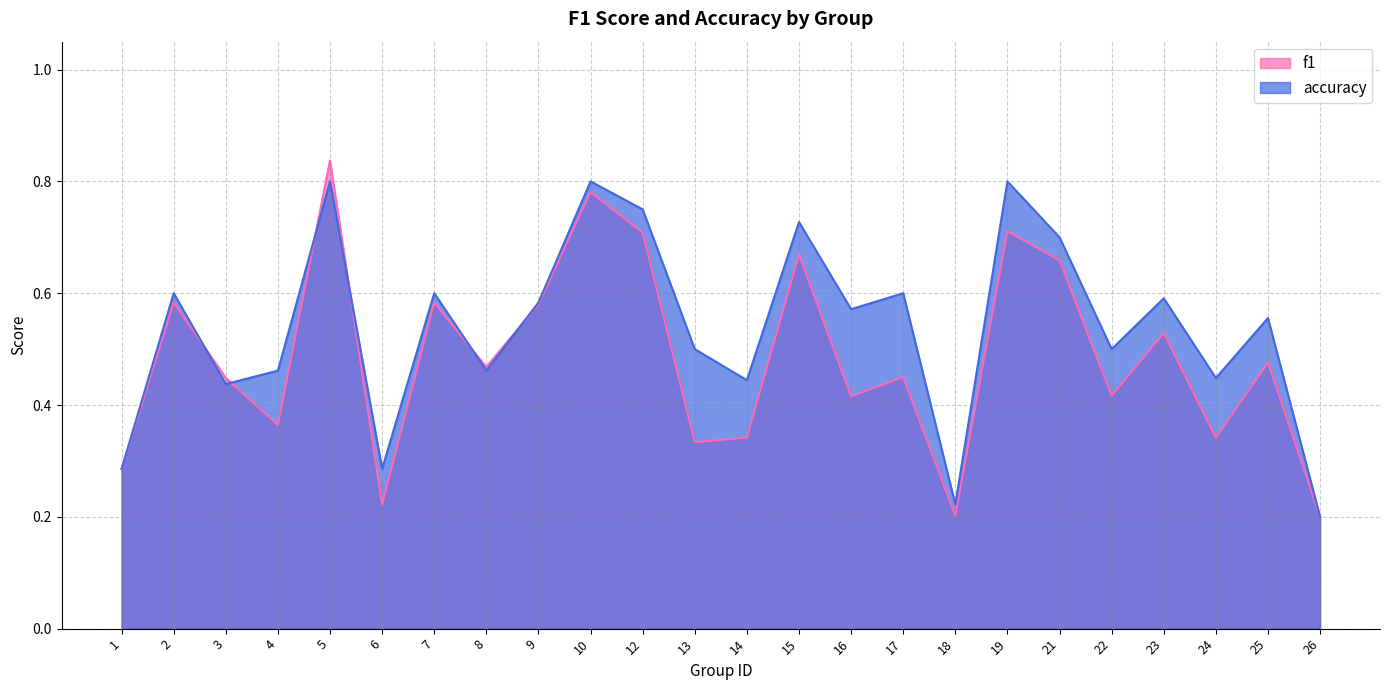

After their last crossing, which series has the higher values: accuracy or f1?

accuracy